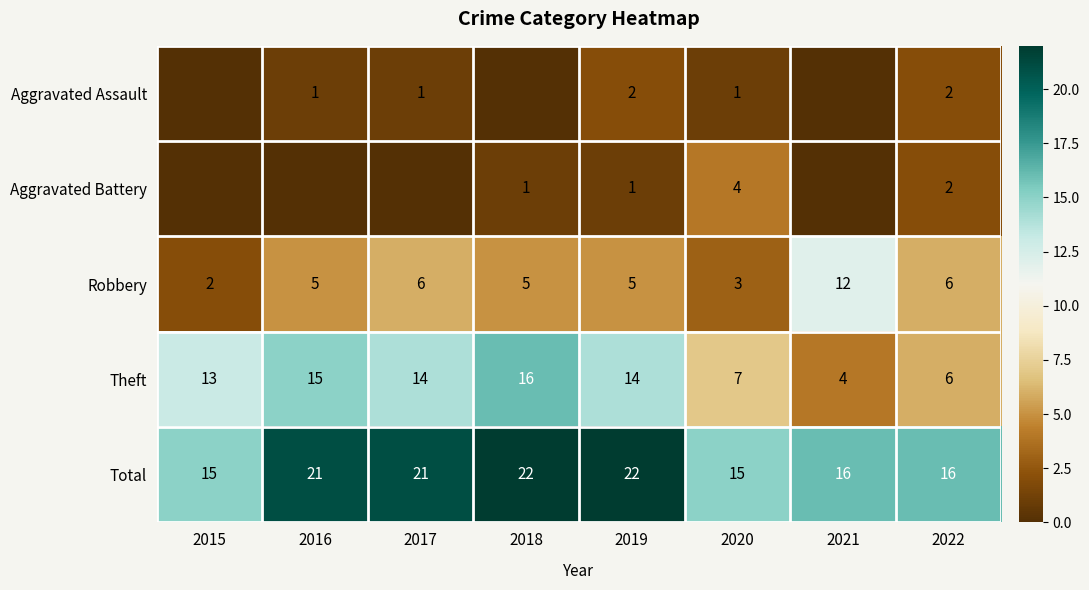

What is the difference between the second highest and second lowest values in the Theft series?

9